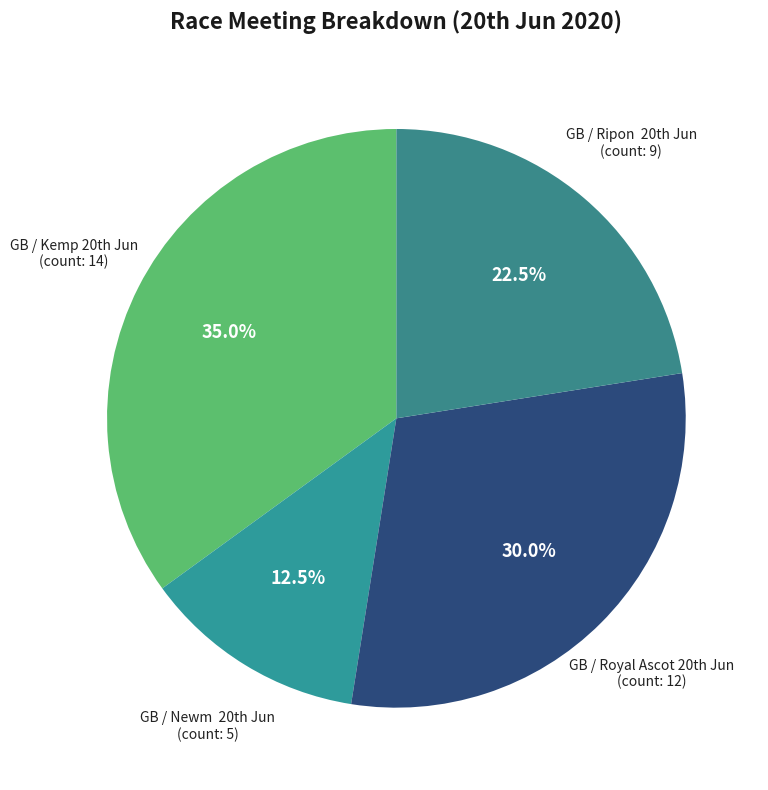

How many segments does this pie chart have?

4